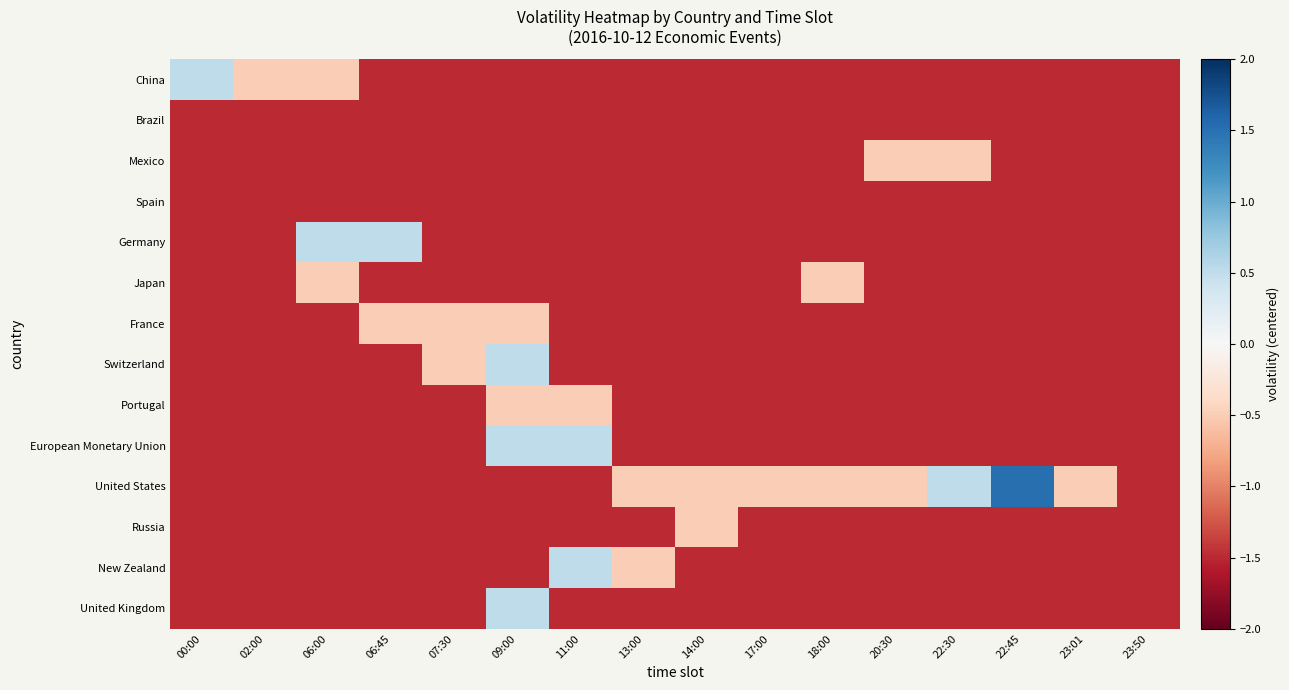

How many categories are shown in the chart?

16